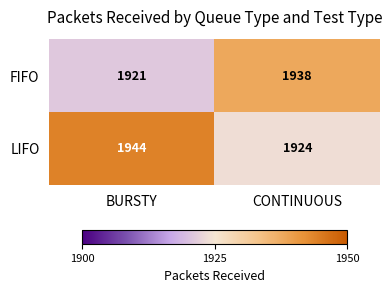

Read the FIFO value at BURSTY, to the nearest 10.

1920